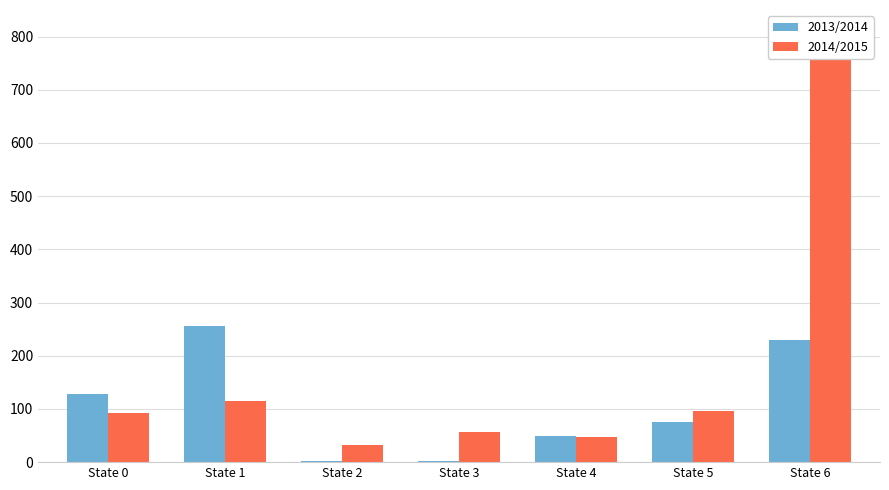

What are all the series names shown in the legend?

2013/2014, 2014/2015